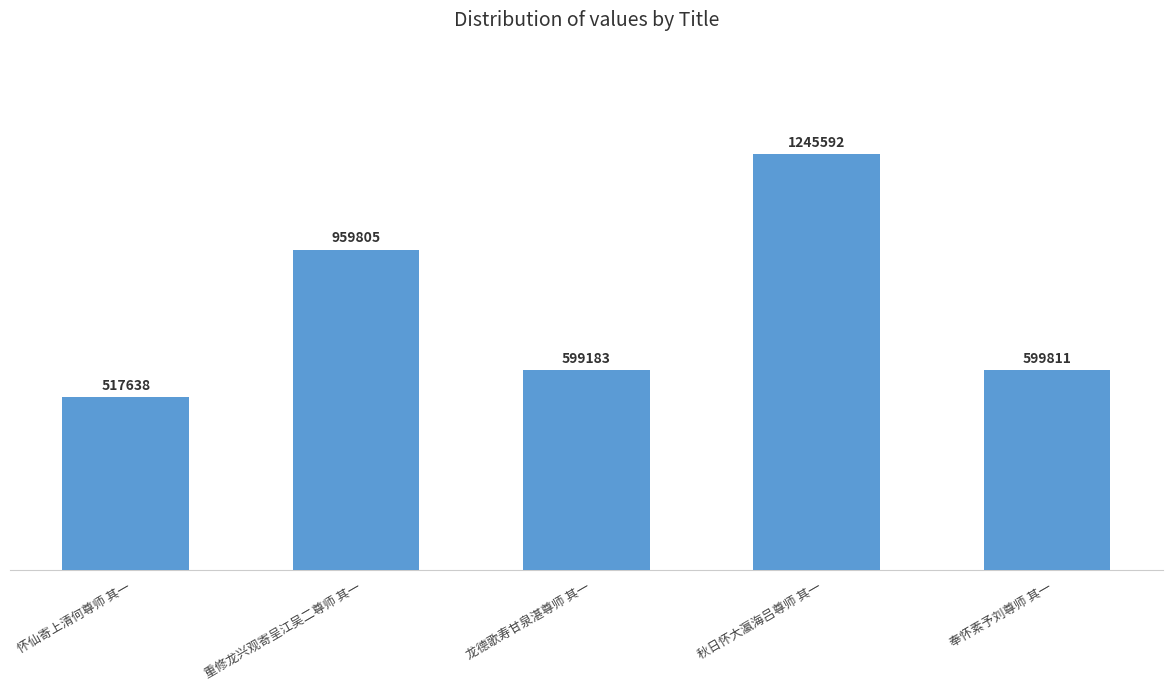

Reading right to left, list all the values displayed in this chart.

599811	1245592	599183	959805	517638